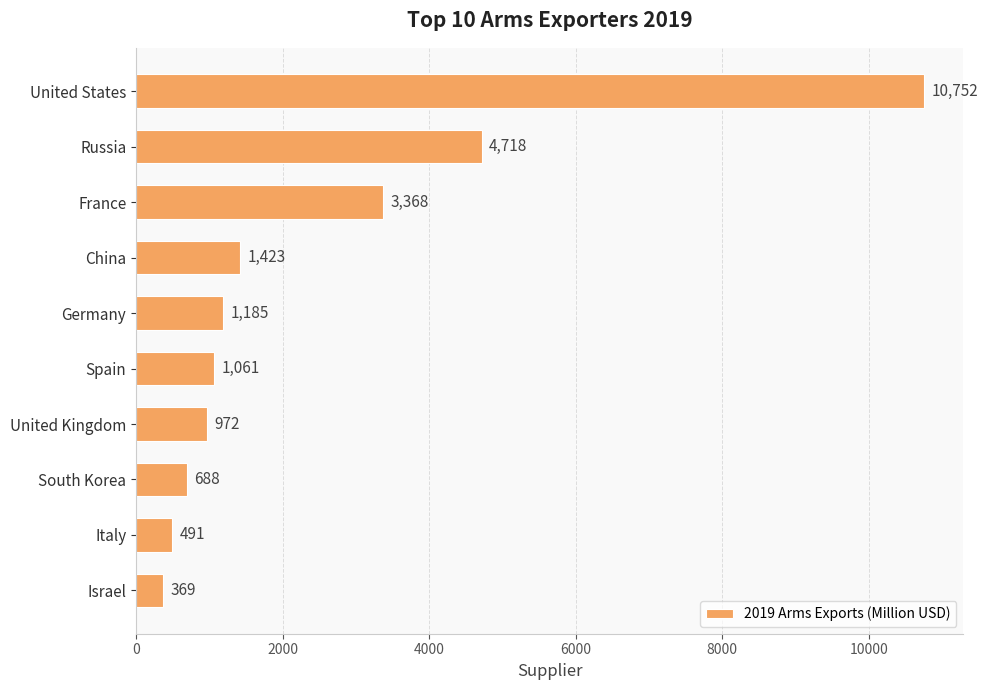

Is it true that the value at China is 1423?

True